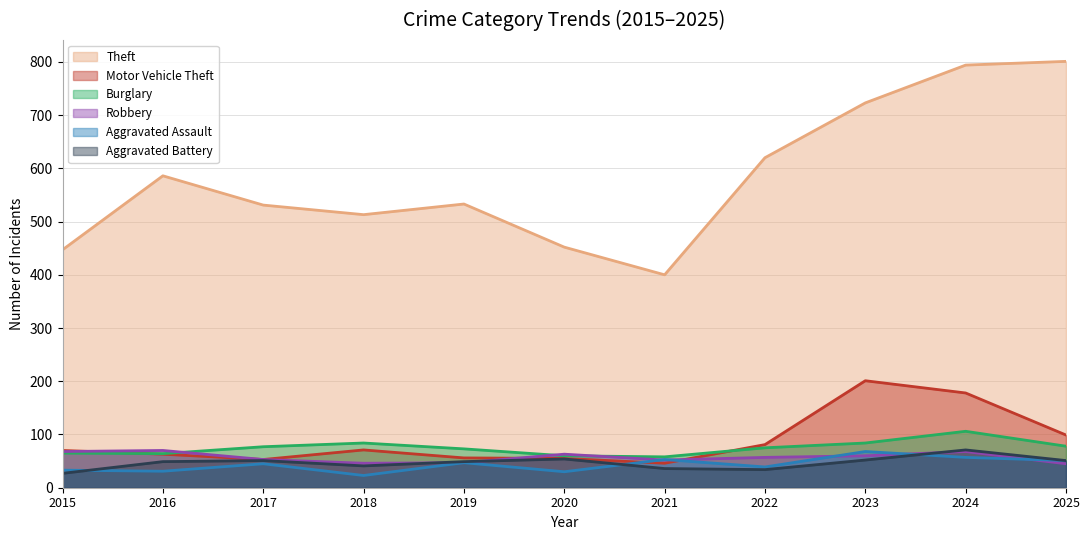

Between 2022 and 2025, which series saw the biggest shift?

Theft